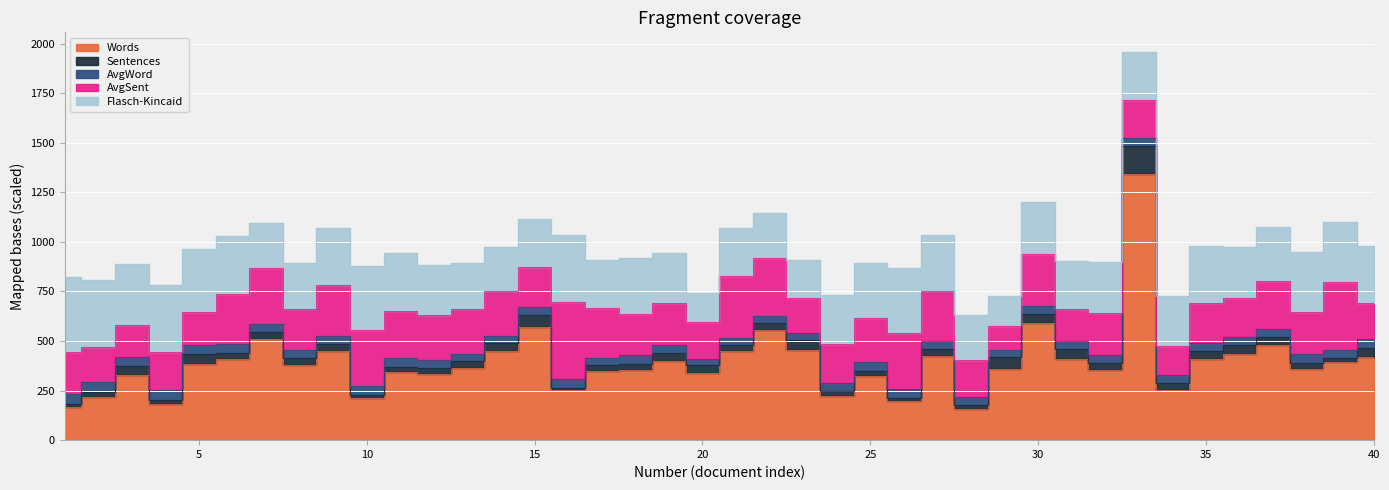

At which category does AvgSent reach its first local valley?

3